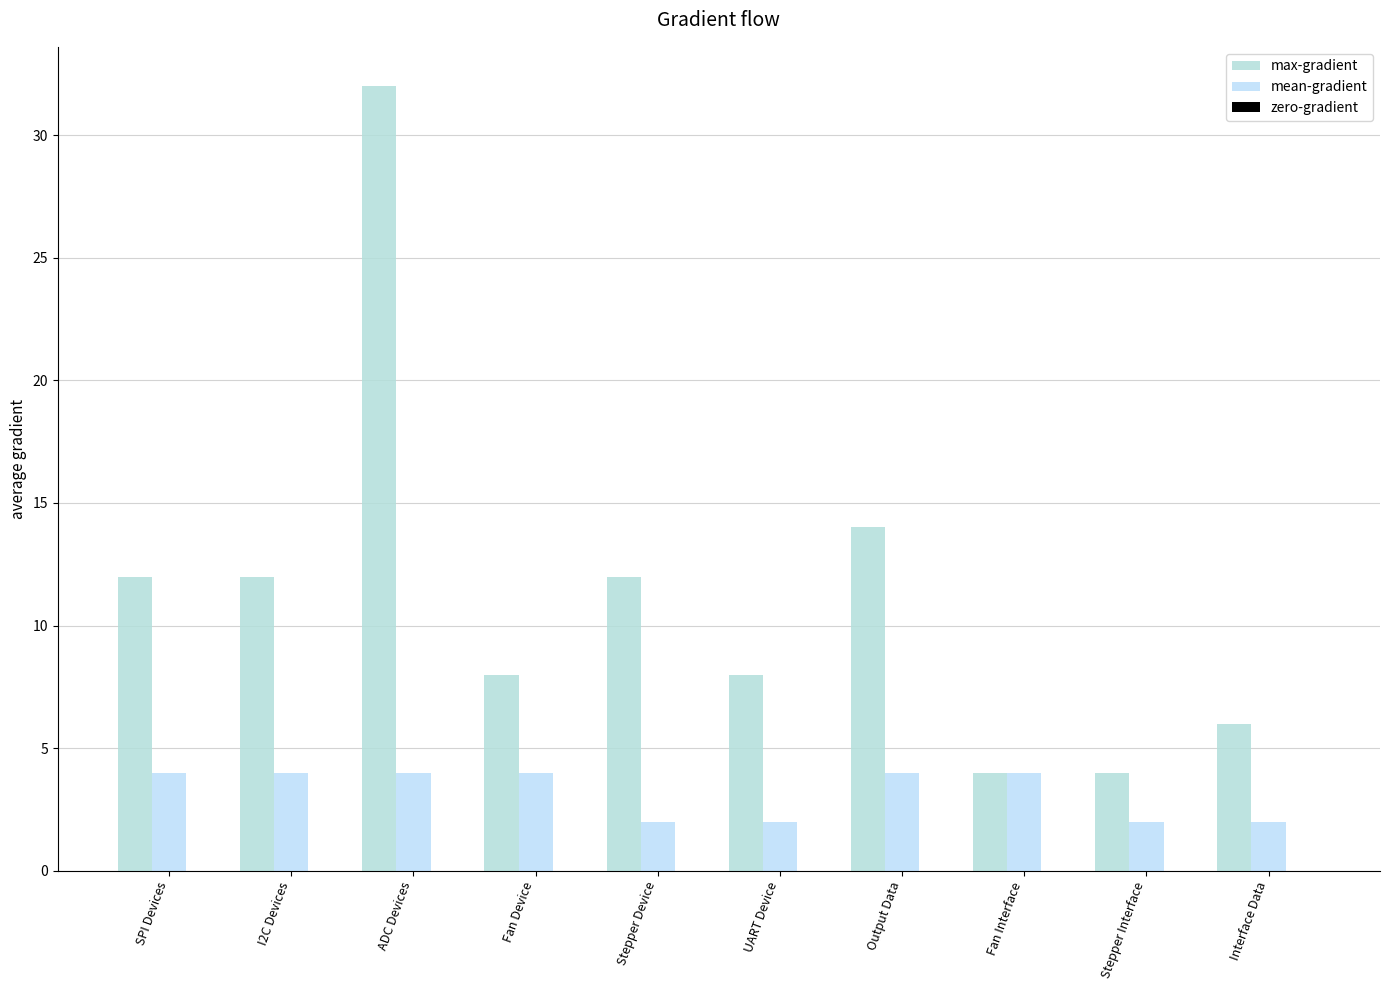

How many bars are there in each group?

2